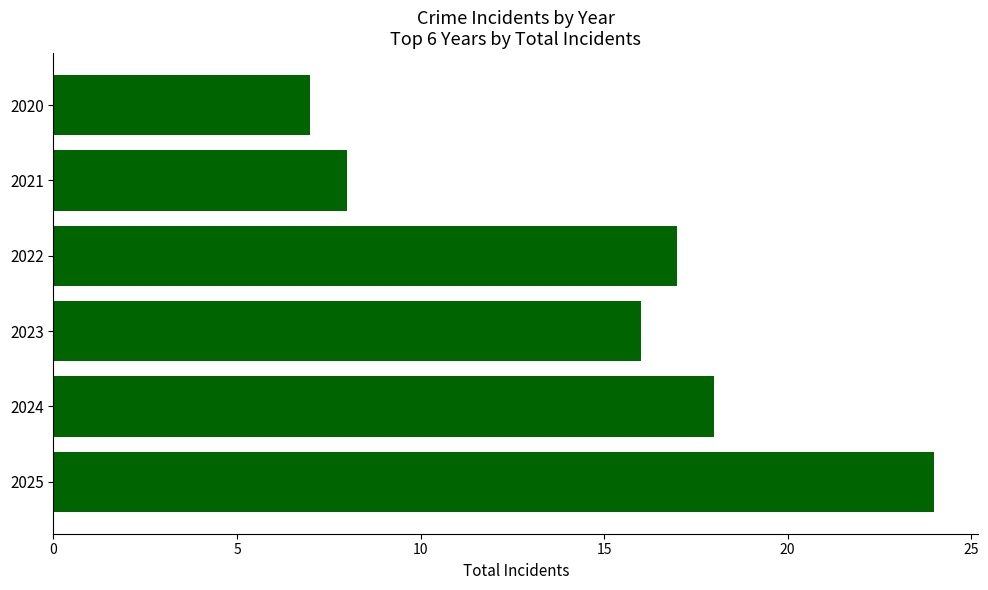

Reading bottom to top, transcribe all the data shown in this chart.

24	18	16	17	8	7